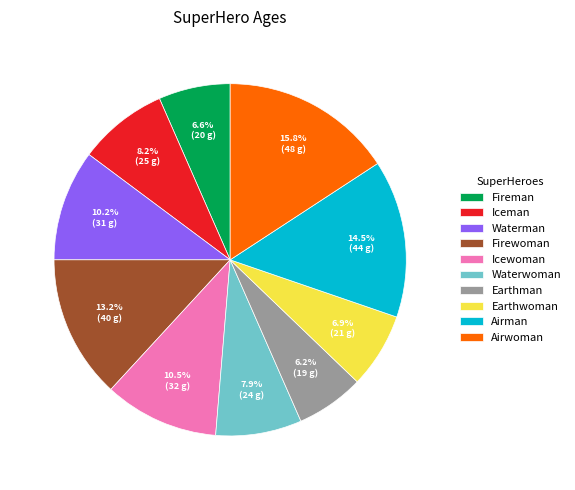

Is there a majority slice in this chart?

No